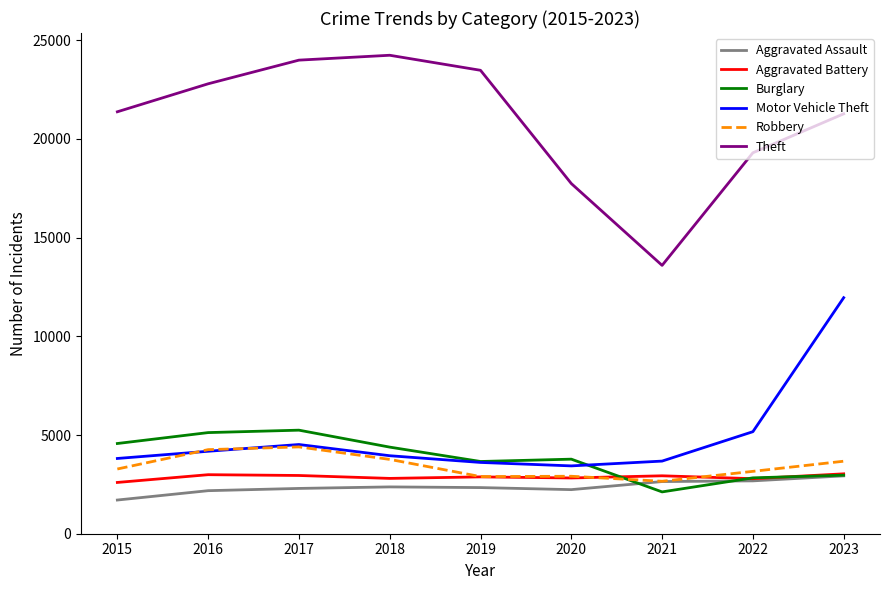

True or false: Theft and Burglary intersect in this chart.

False